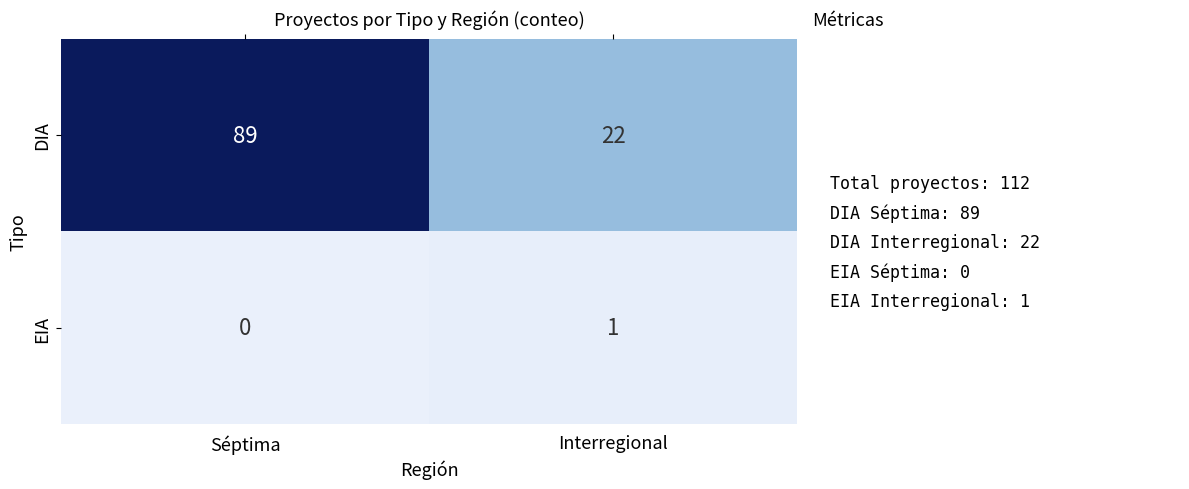

Read the DIA value at Interregional, to the nearest 5.

20